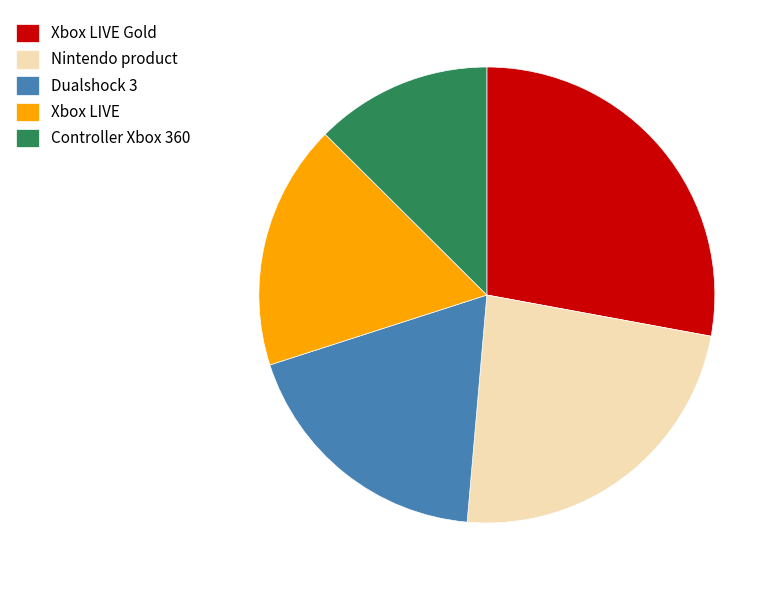

Rank the categories by value from lowest to highest.

Controller Xbox 360, Xbox LIVE, Dualshock 3, Nintendo product, Xbox LIVE Gold